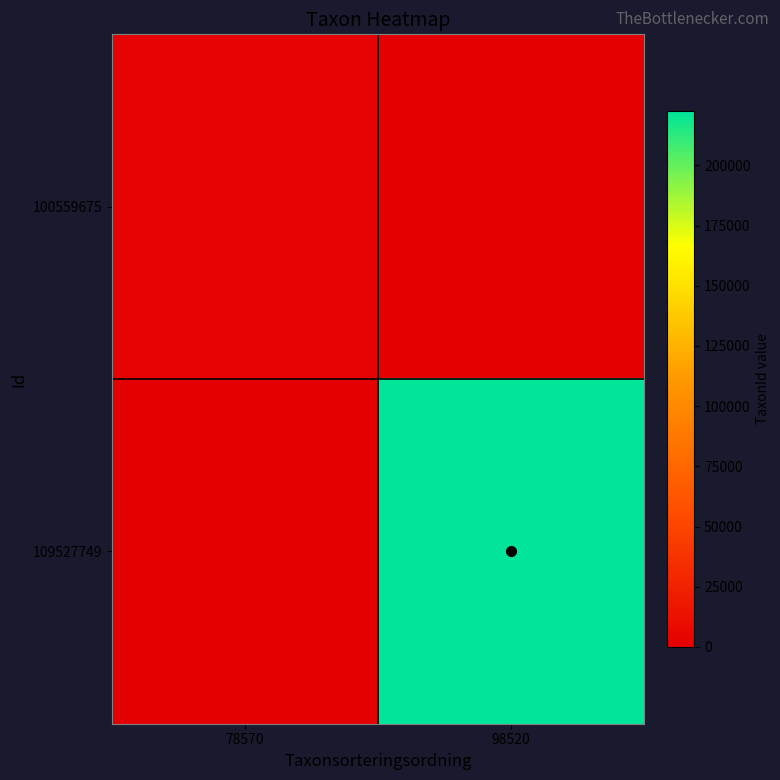

What is the maximum value shown in the chart?

222498